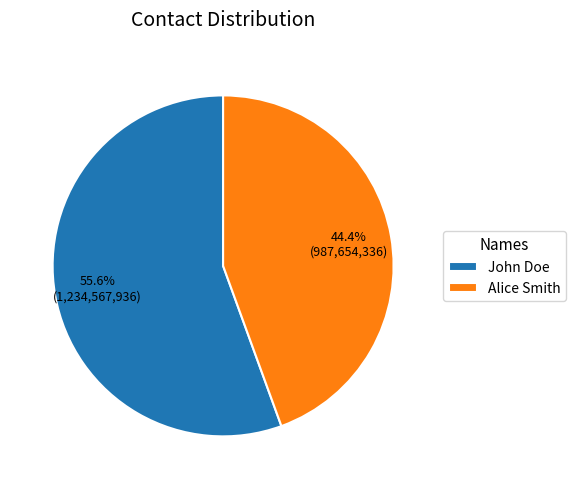

What is the smallest slice in the pie chart?

Alice Smith